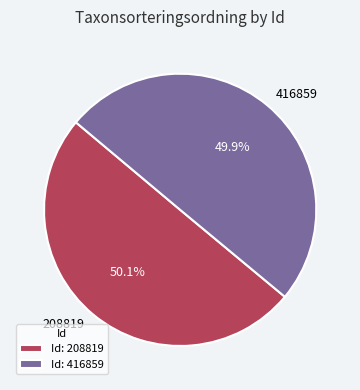

Does any single category account for the majority?

Yes